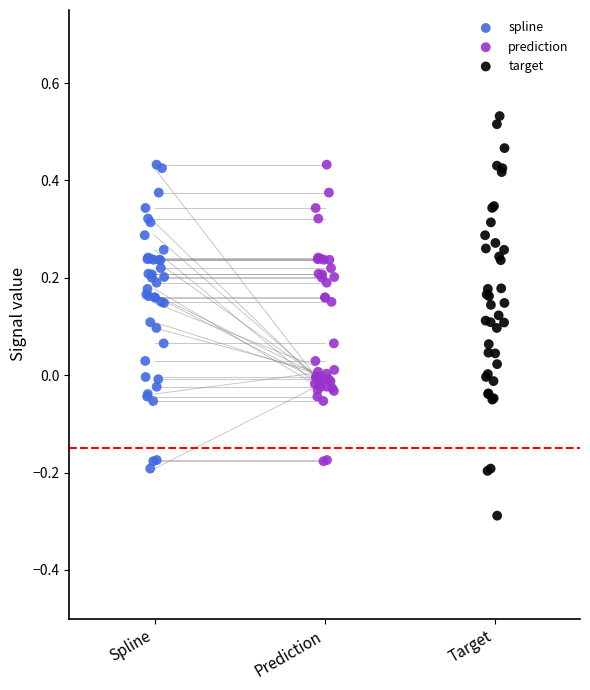

Which series contains the lowest Y value?

target